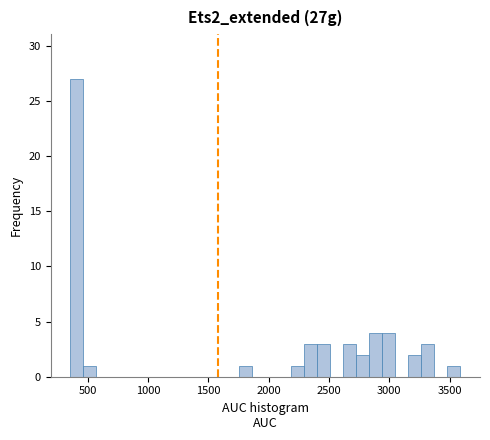

Around what value on the x-axis is the tallest bar? Give the approximate position of its centre, as read against the axis.

400